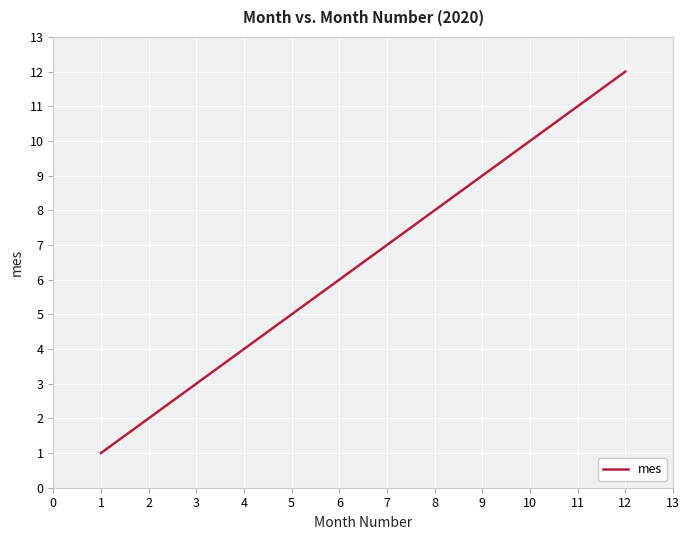

How many lines are shown in the chart?

1